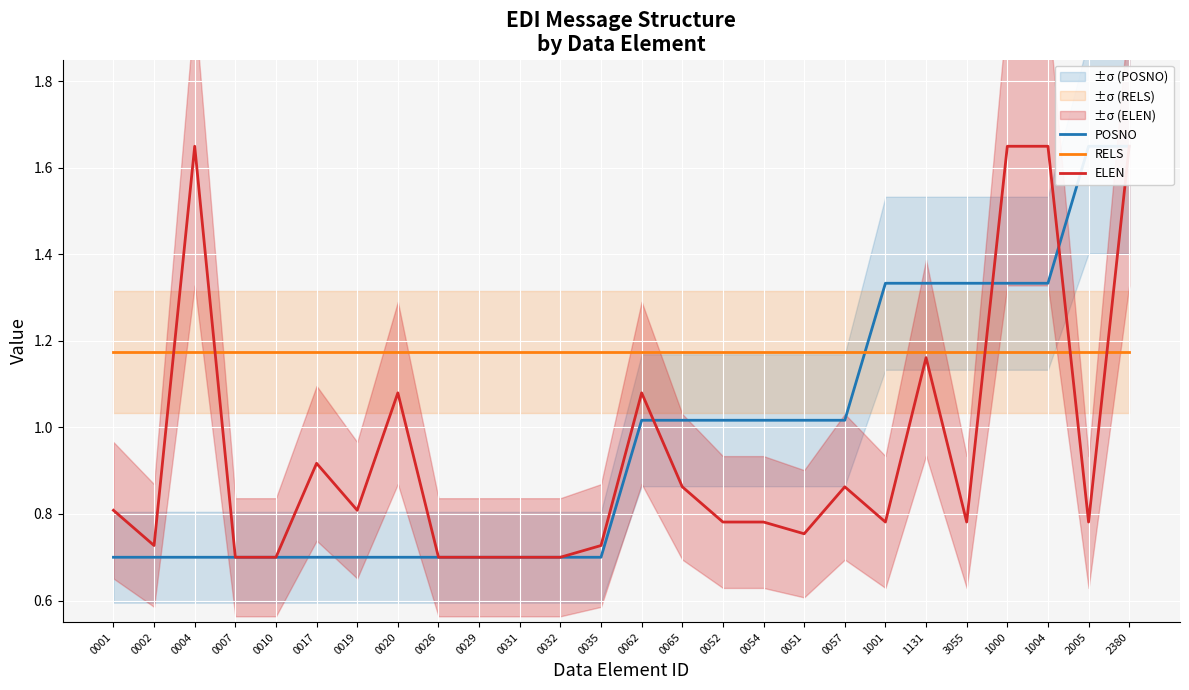

What is the maximum value for ELEN?

1.6